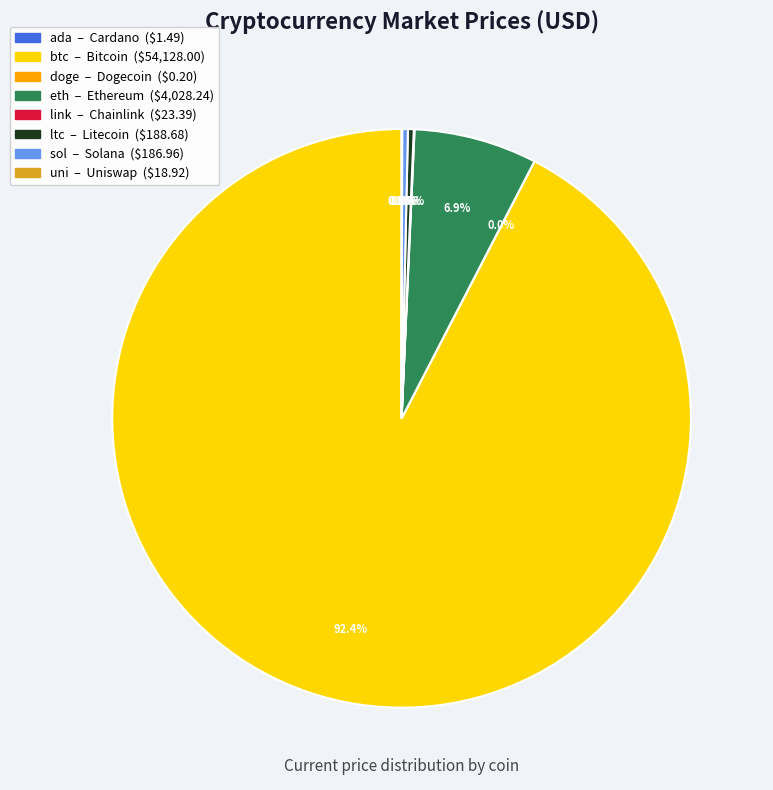

Which has a higher value, btc or sol?

btc